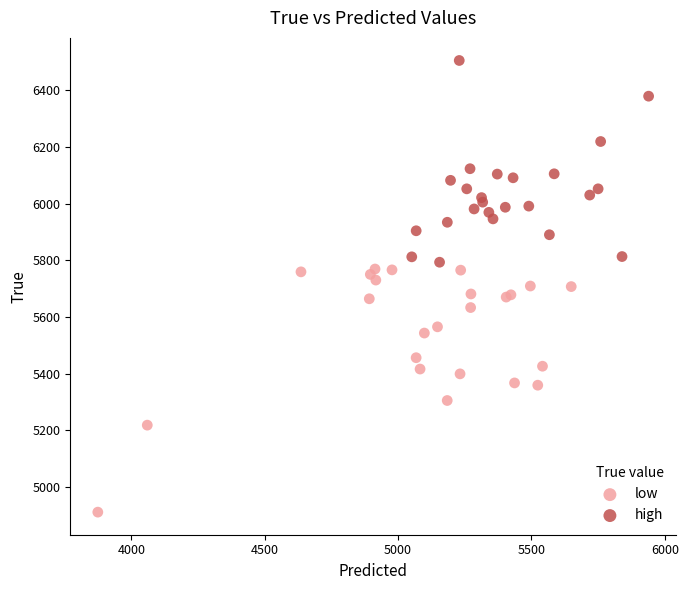

Which series has the widest spread of Y values?

low